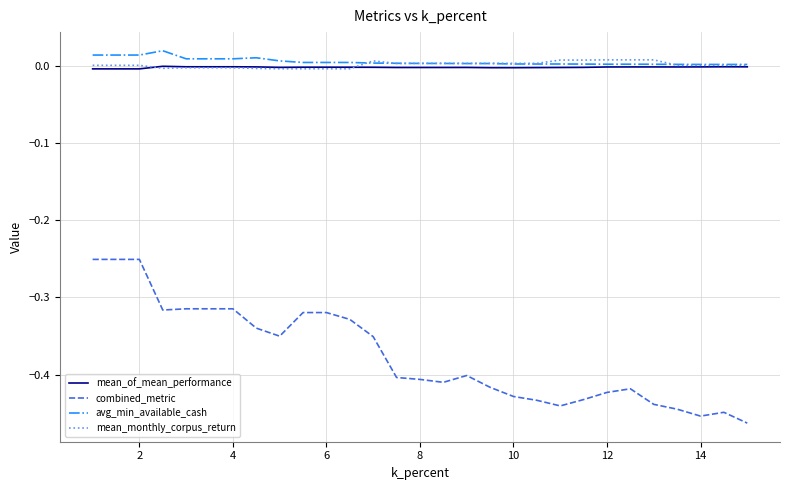

True or false: avg_min_available_cash and combined_metric intersect in this chart.

False